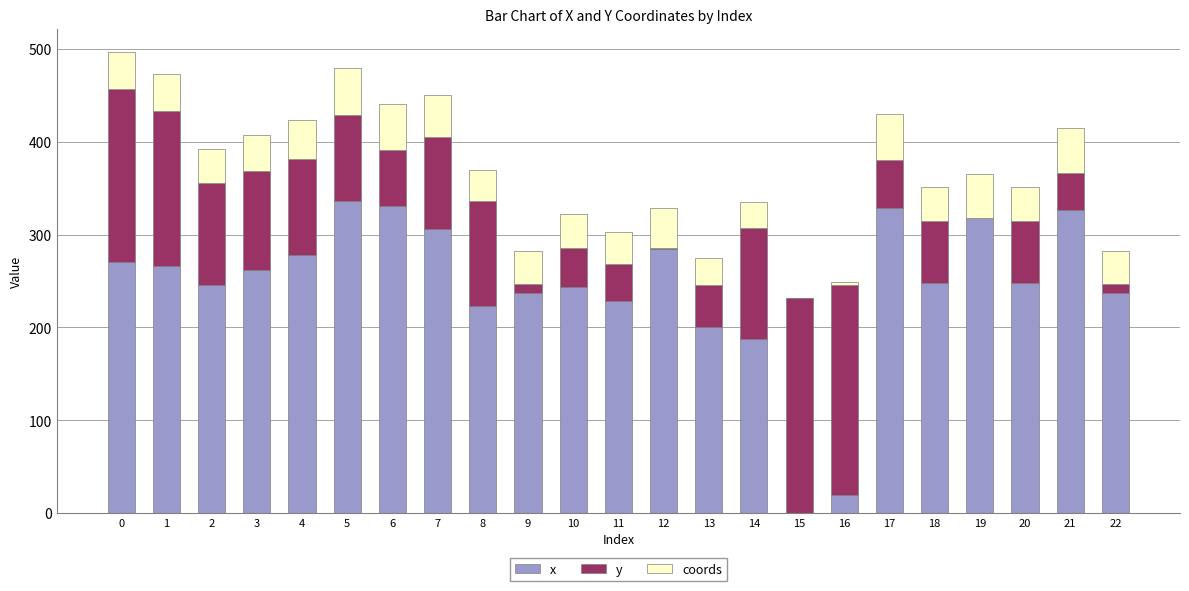

What is the total value across all series at 4?

423.3